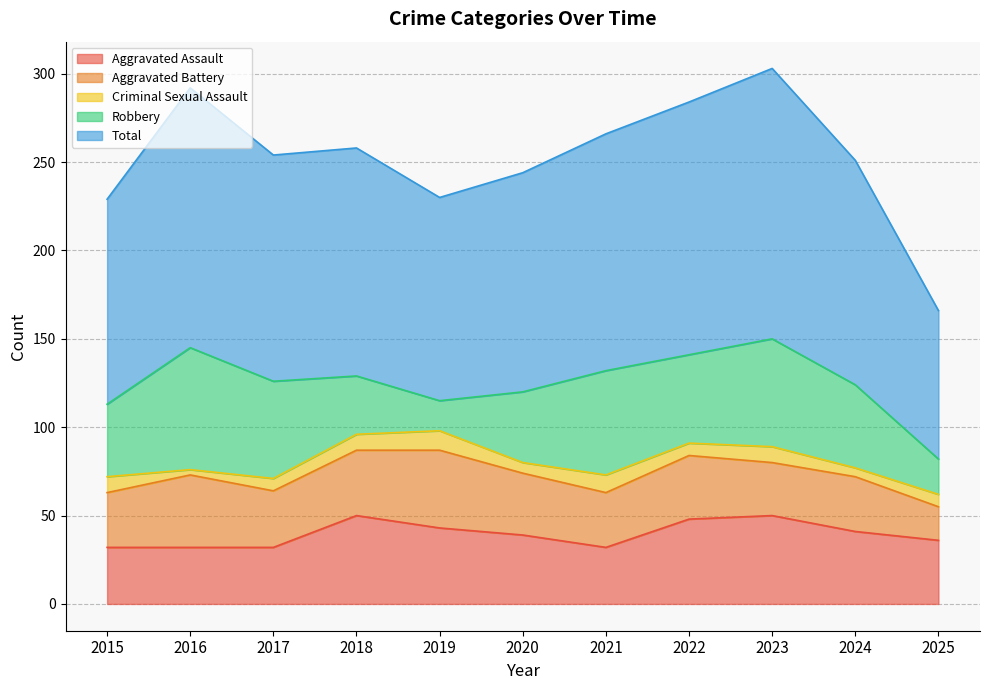

Rank the series at 2017 from lowest to highest value.

Criminal Sexual Assault, Aggravated Assault, Aggravated Battery, Robbery, Total